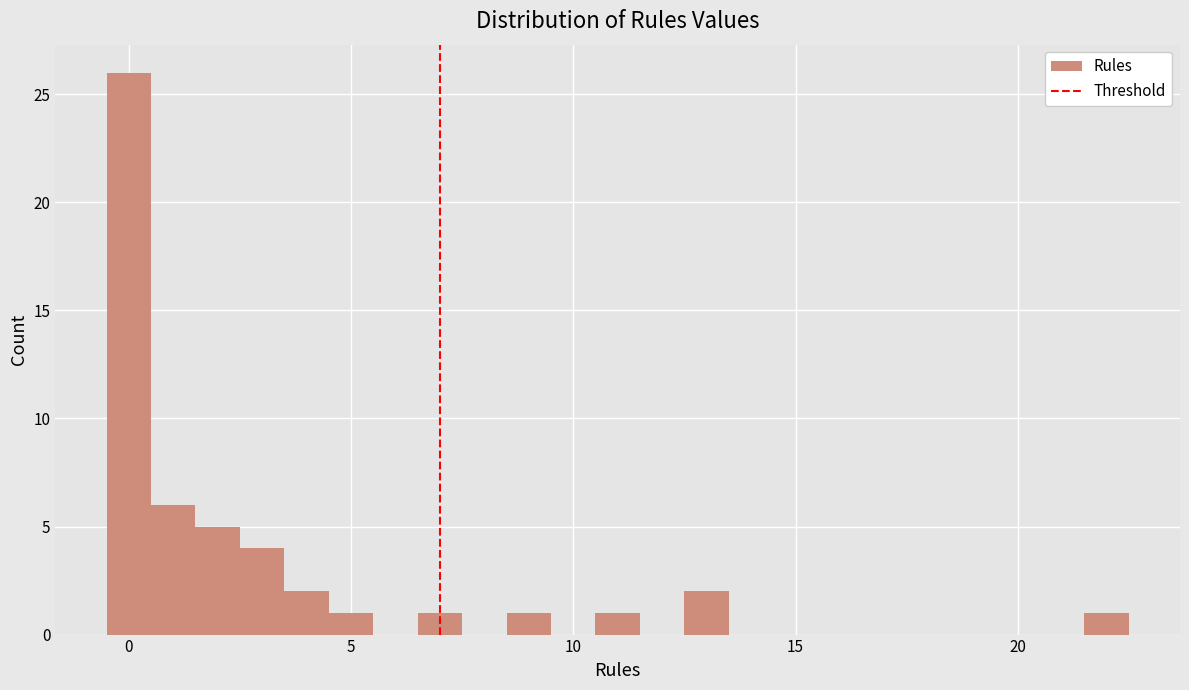

Read against the x-axis, roughly where is the centre of the tallest bar?

0.0